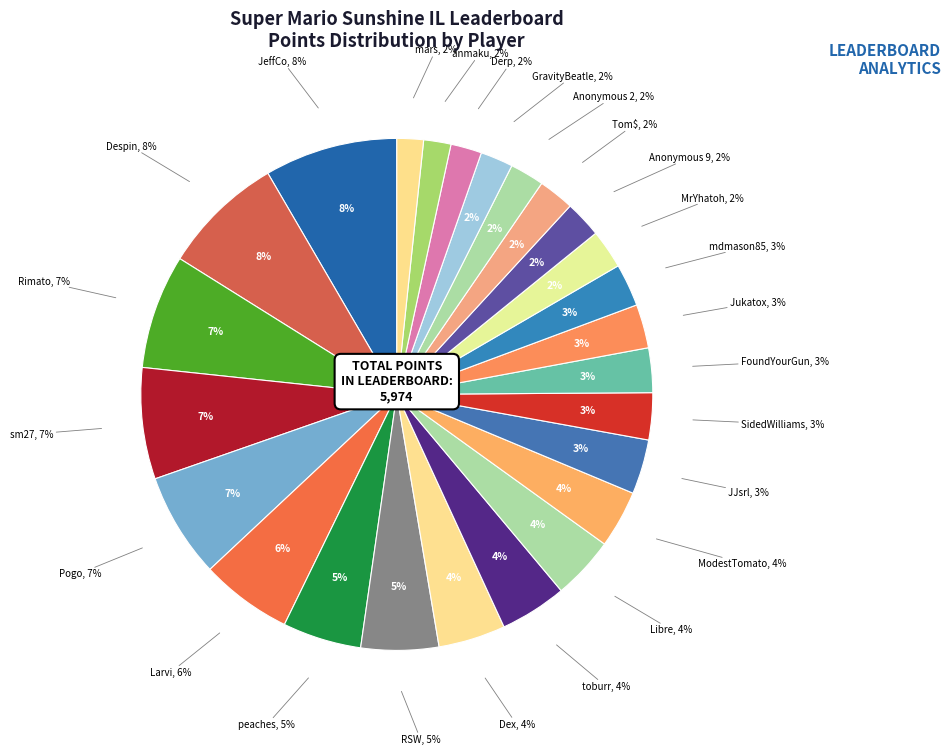

To the nearest percent, what is the combined percentage of Dex and Pogo?

11%